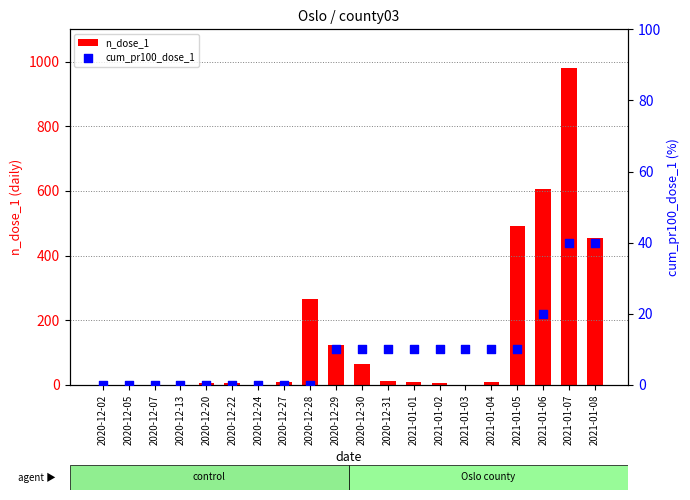

At how many categories does at least one series exceed 318?

4